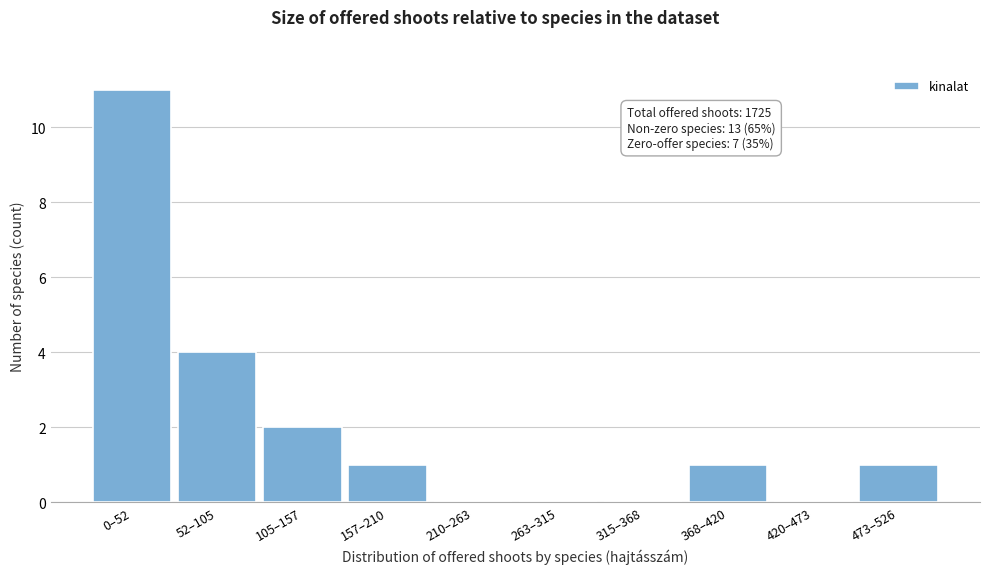

Reading left to right, transcribe all the data shown in this chart.

0–52=11	52–105=4	105–157=2	157–210=1	210–263=0	263–315=0	315–368=0	368–420=1	420–473=0	473–526=1